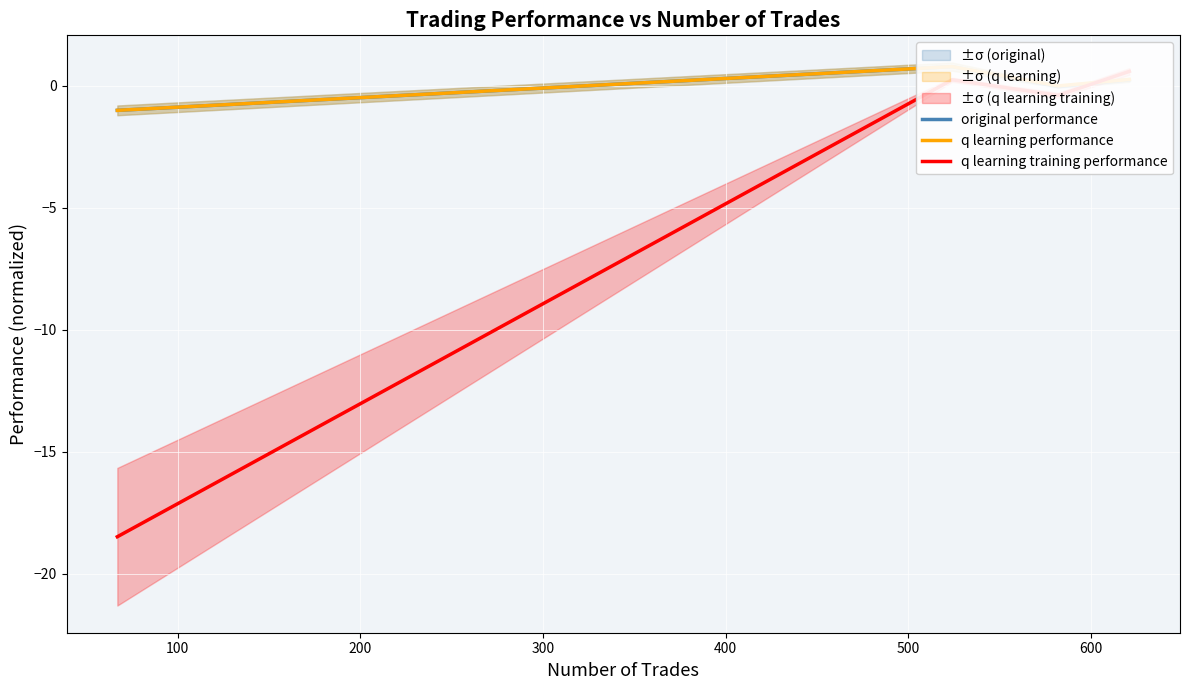

Reading left to right, what are all the values shown in this chart?

original performance: -1.0	0.8	-0.0	0.3
q learning performance: -1.0	0.8	0.0	0.3
q learning training performance: -18.5	0.3	-0.4	0.6